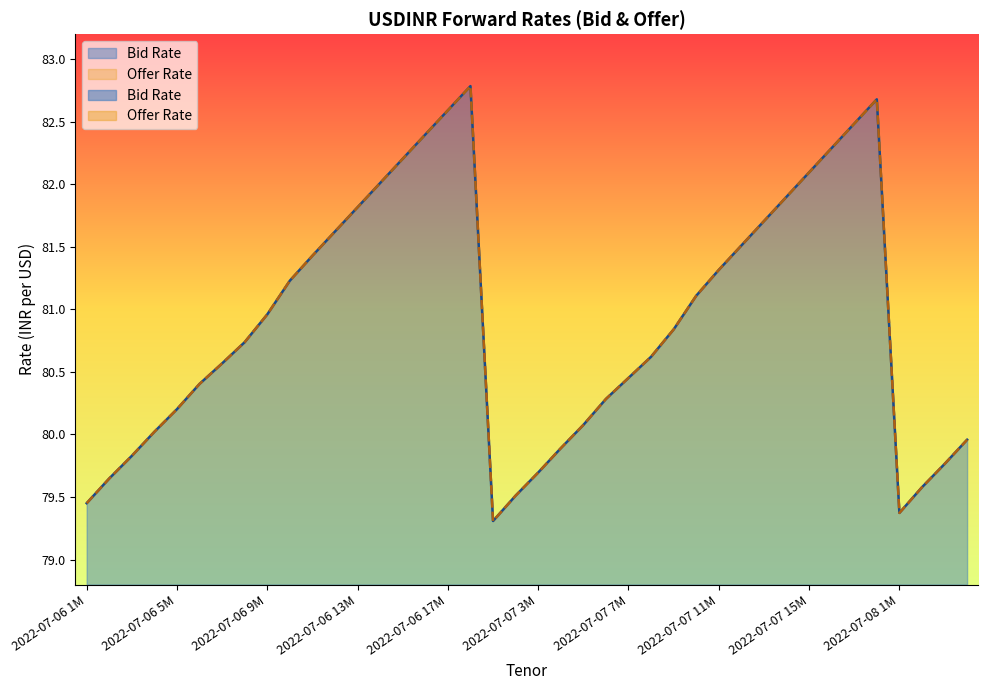

True or false: Bid Rate and Offer Rate intersect in this chart.

False